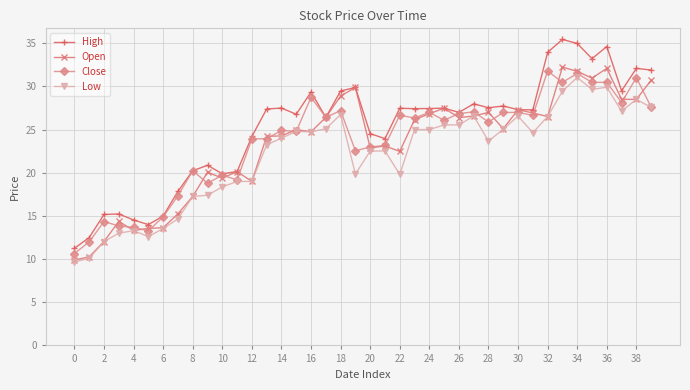

Which series has the widest spread of values?

High